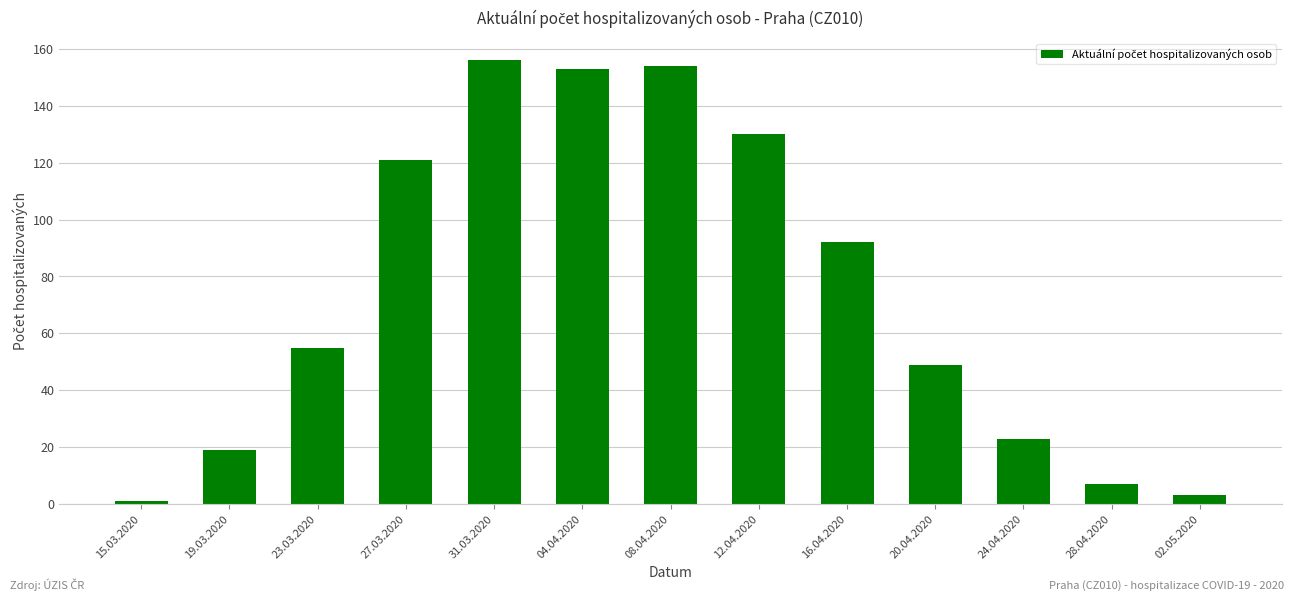

Is it true that the value at 02.05.2020 is 3?

True